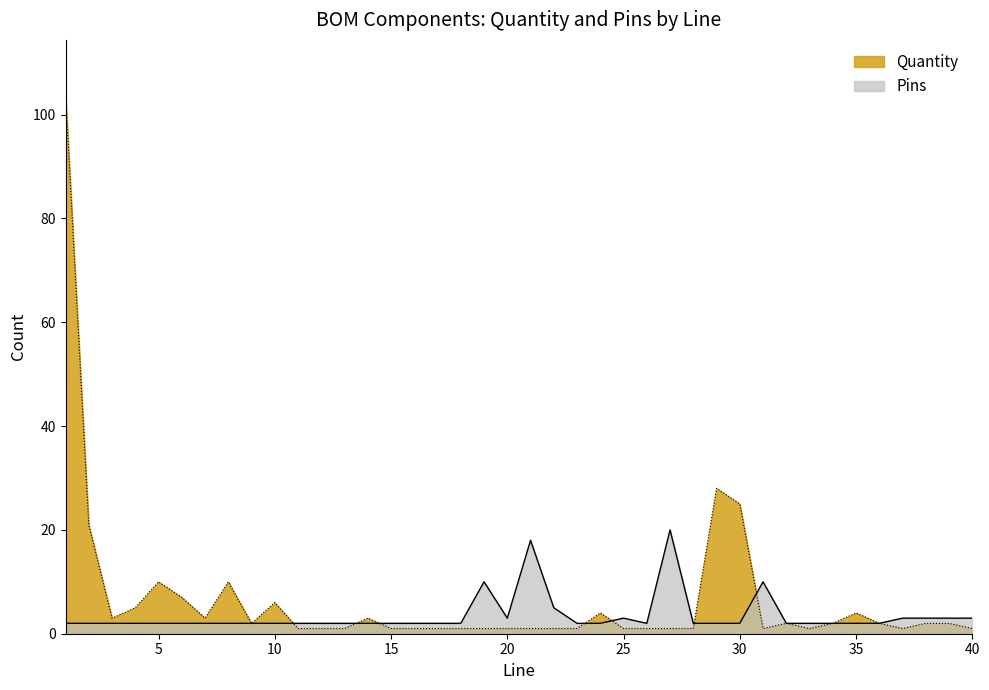

Where do Pins and Quantity first cross each other?

10 and 11